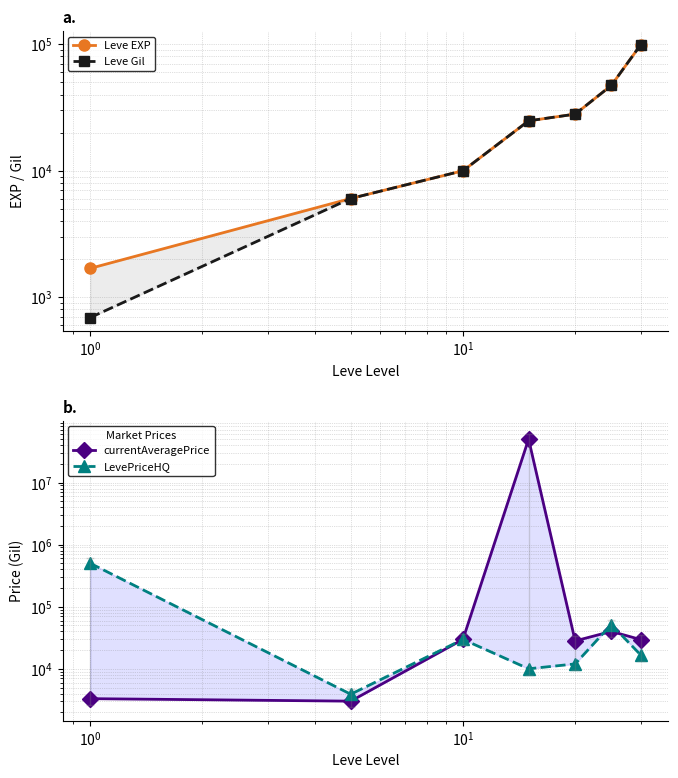

What is the minimum value shown in the chart?

690